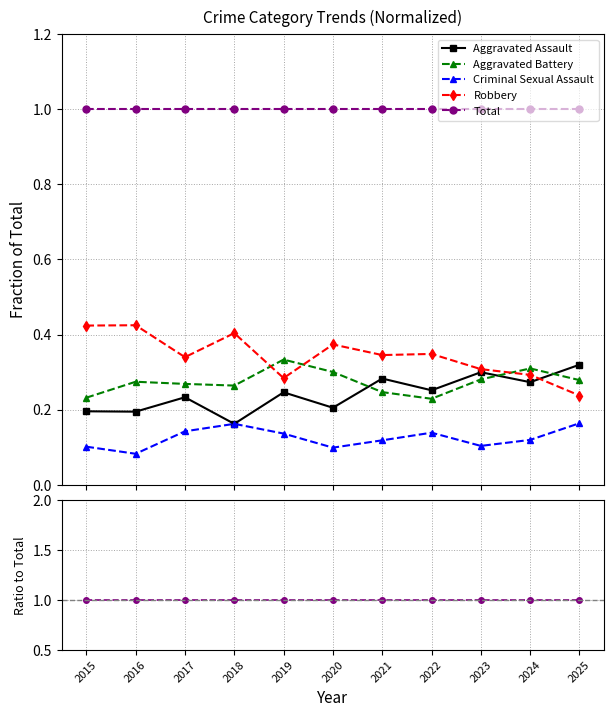

True or false: Total has more than 2 interior local peaks.

False